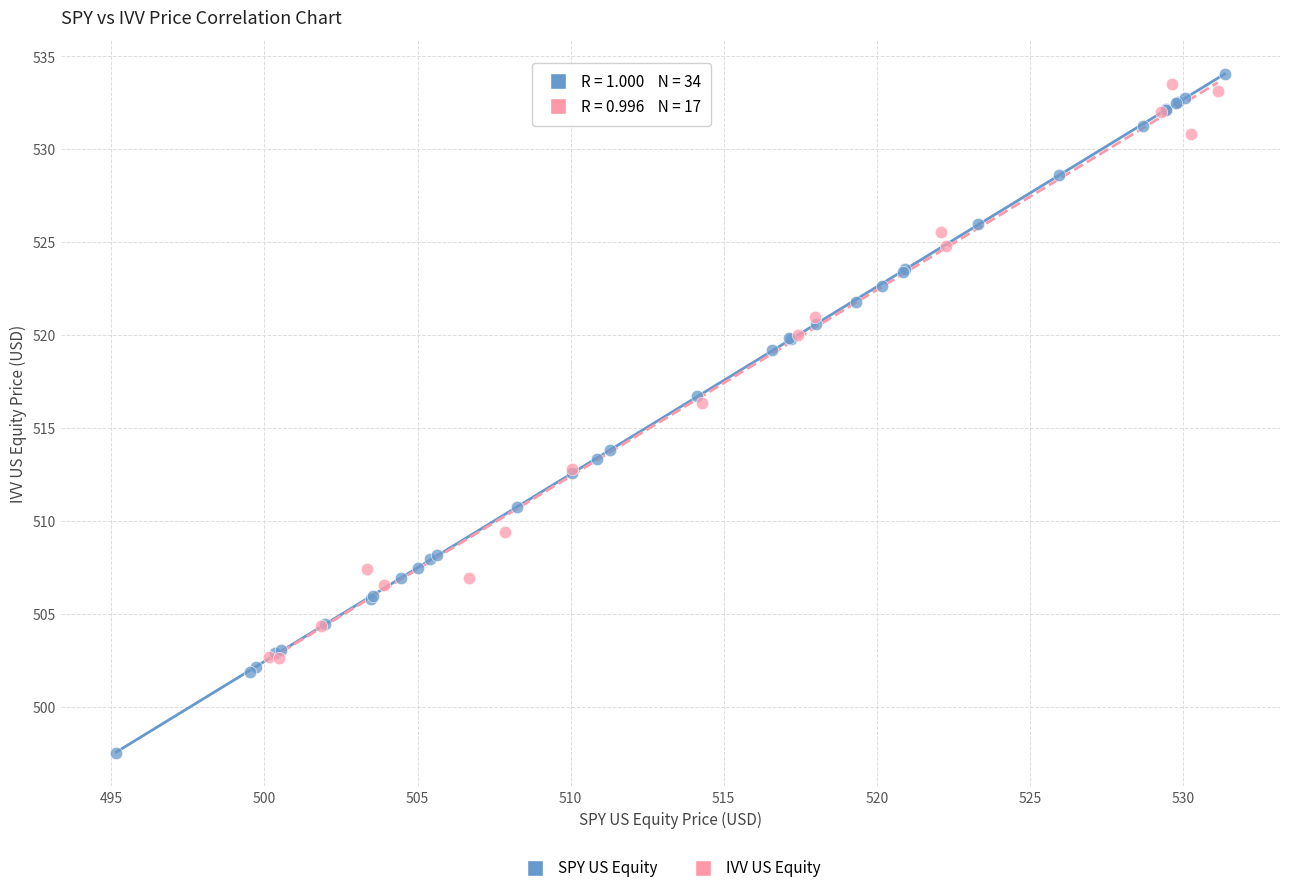

Which series has the widest spread of Y values?

SPY US Equity